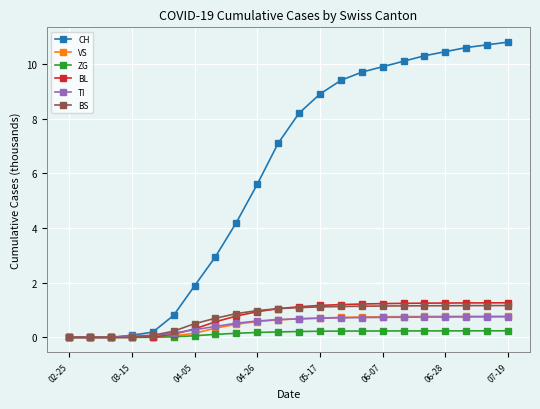

How many lines are shown in the chart?

6